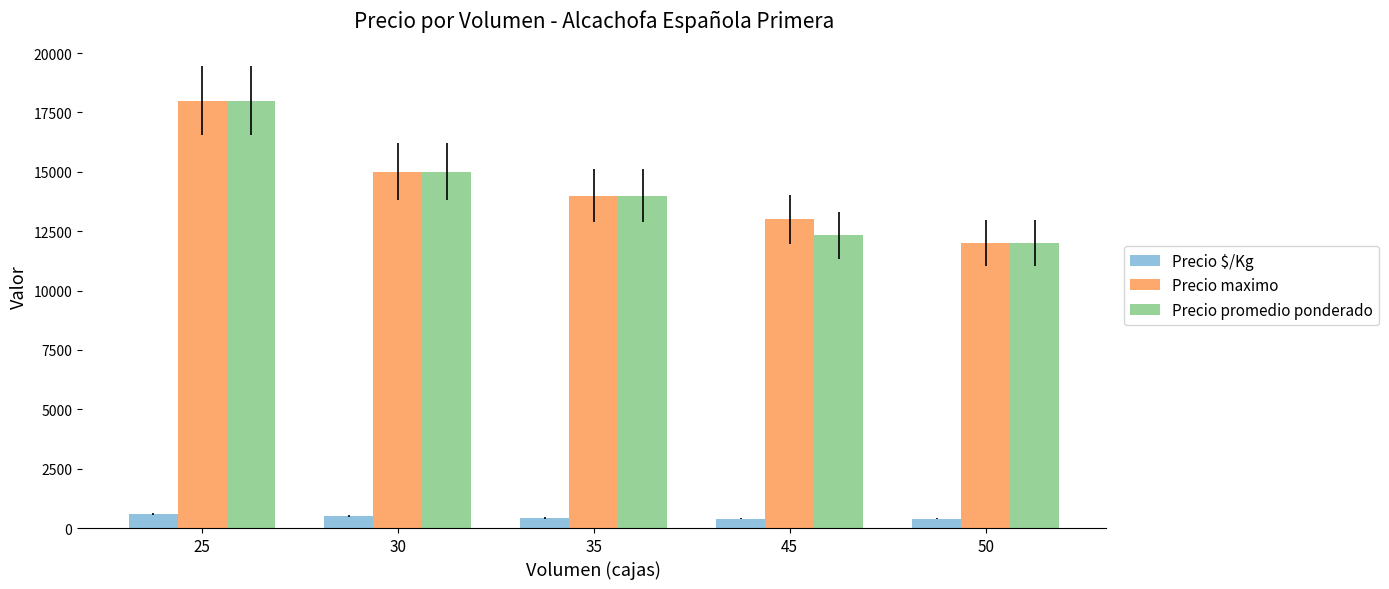

How many Precio $/Kg values are between 400 and 500?

4